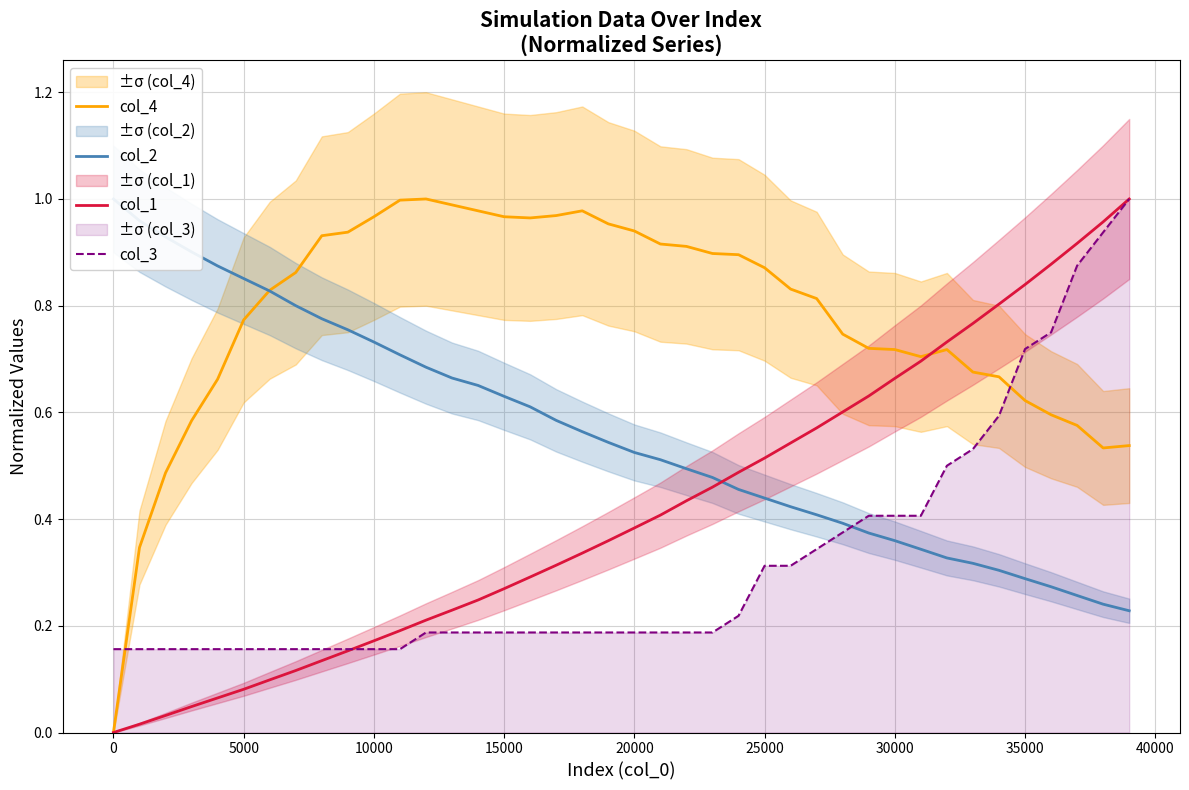

True or false: col_4 and col_3 cross at least once.

True